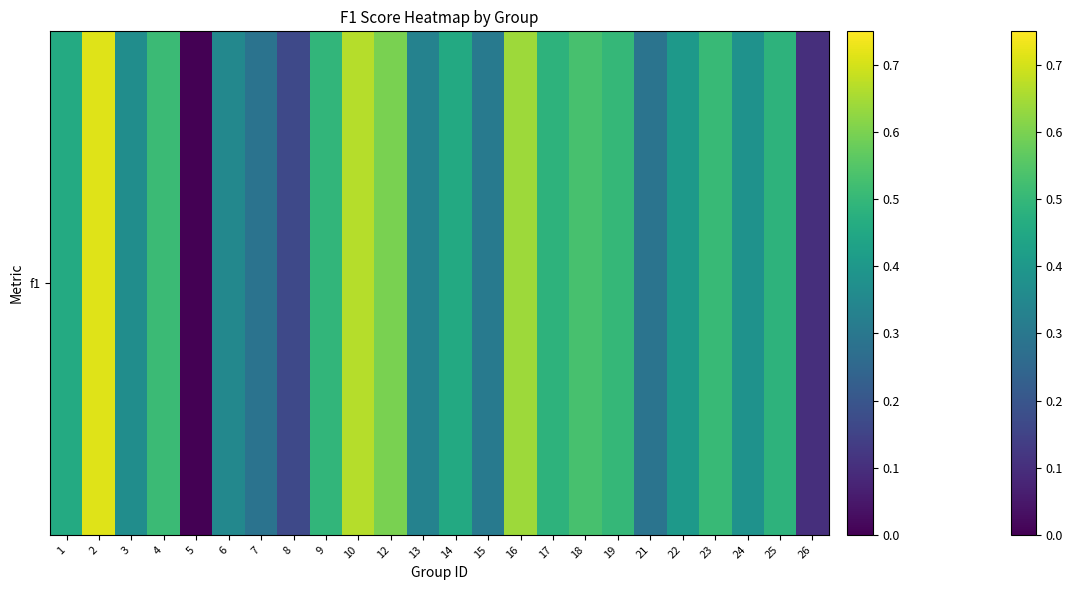

What is the difference between the maximum and minimum values?

0.7